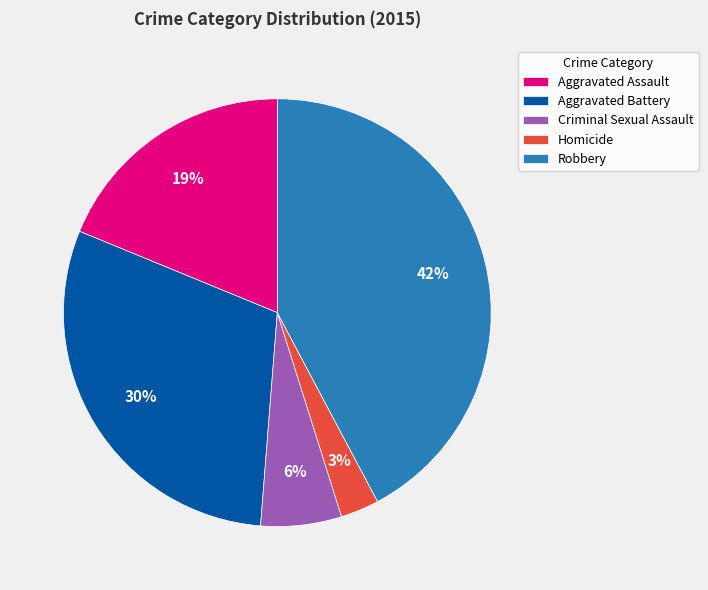

Which slice is the smallest?

Homicide